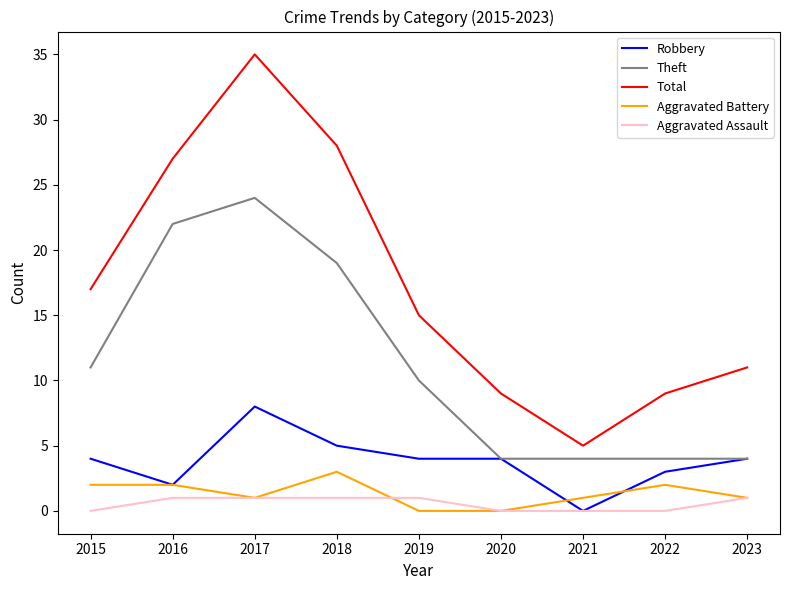

True or false: Aggravated Assault and Theft cross at least once.

False